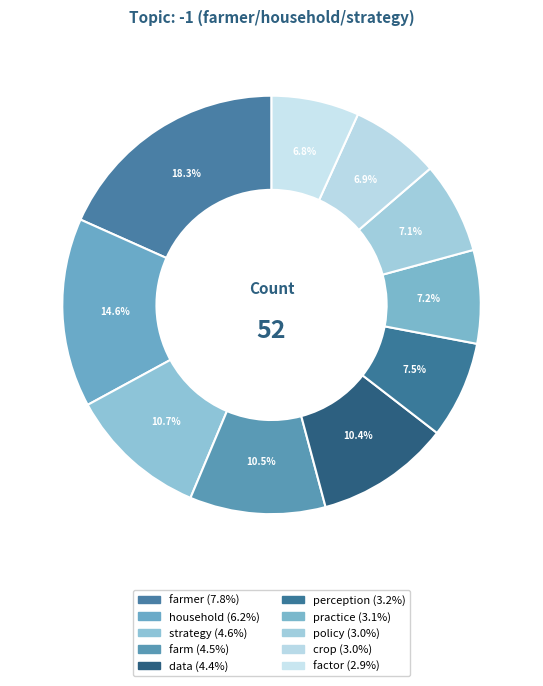

Which slice is the smallest?

factor